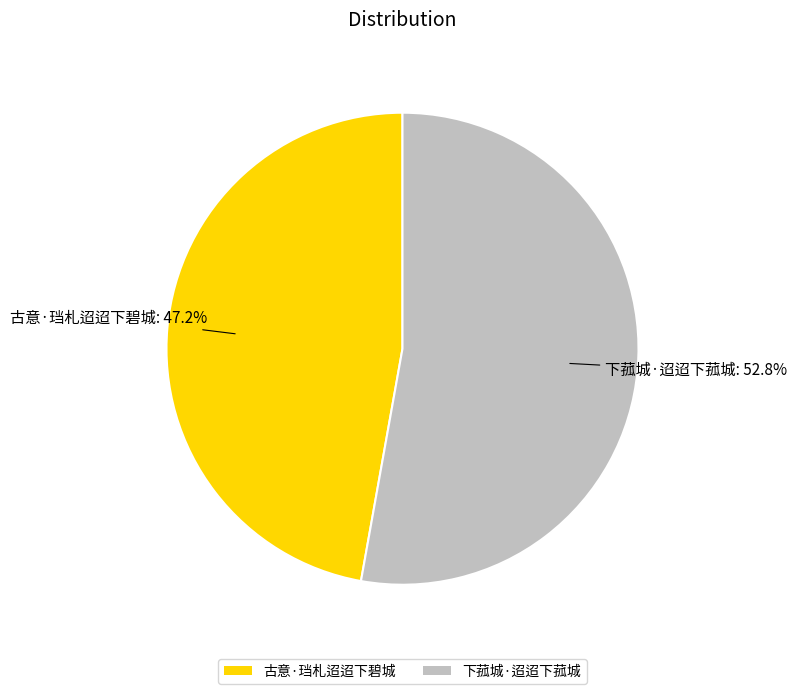

Which slice represents more than half of the pie?

下菰城·迢迢下菰城